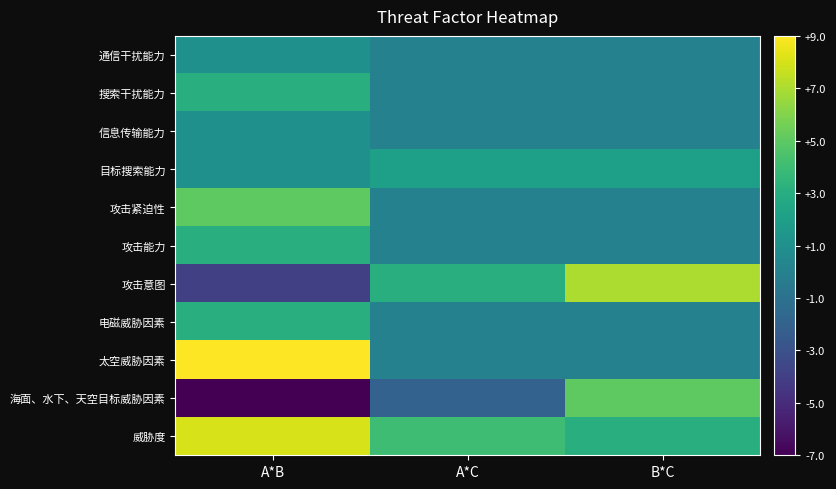

At B*C, list the series in order from largest to smallest.

攻击意图, 海面、水下、天空目标威胁因素, 威胁度, 目标搜索能力, 通信干扰能力, 搜索干扰能力, 信息传输能力, 攻击紧迫性, 攻击能力, 电磁威胁因素, 太空威胁因素